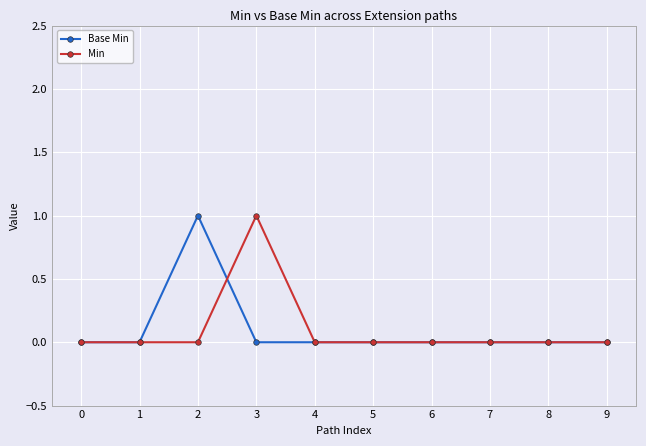

What are all the series names shown in the legend?

Base Min, Min